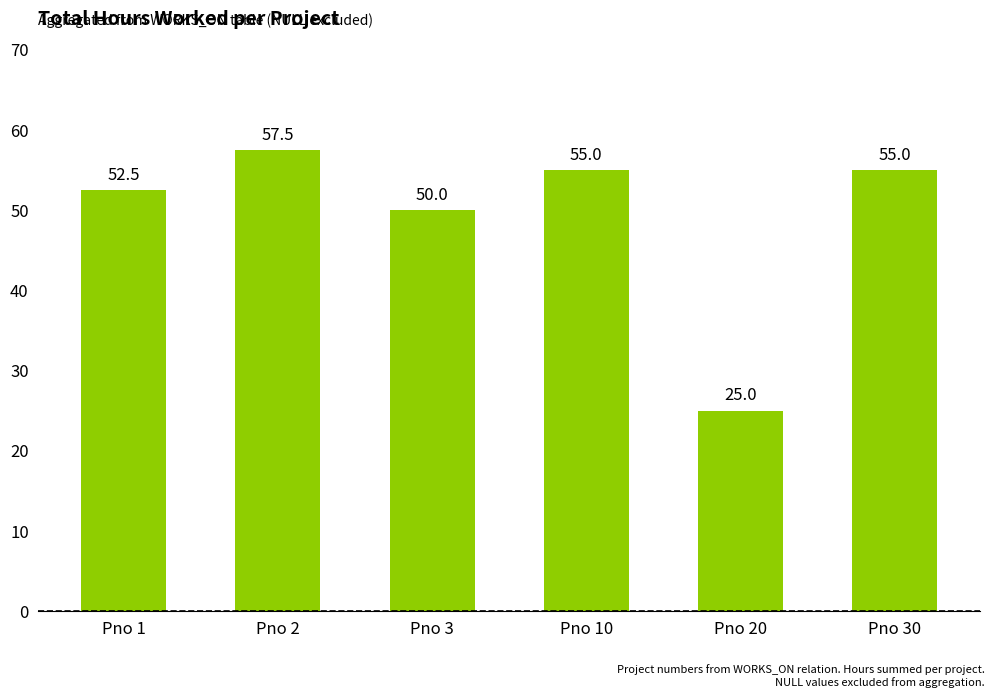

Reading left to right, extract all data points from this chart.

52.5	57.5	50.0	55.0	25.0	55.0